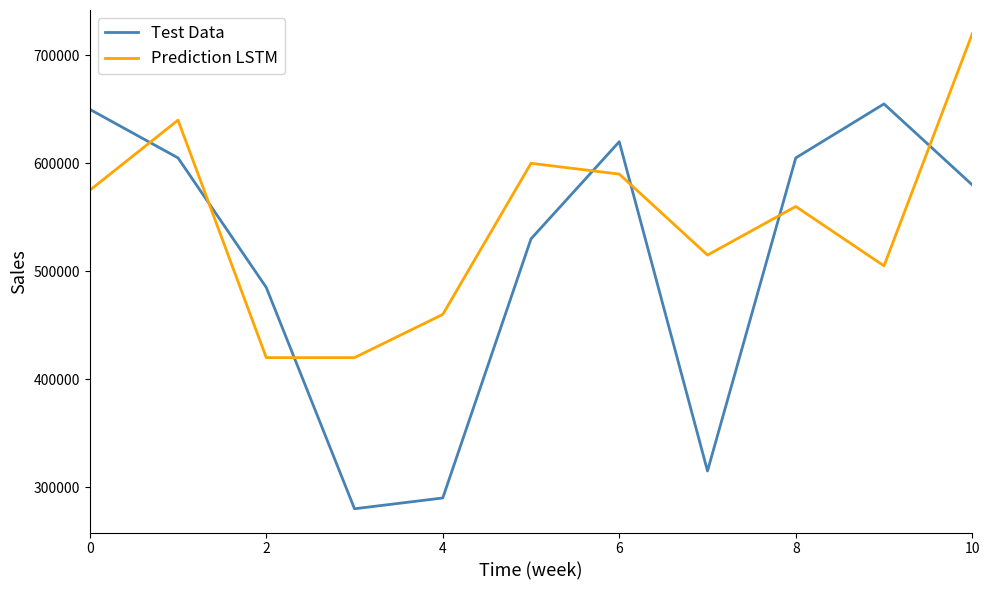

Which series has the largest total across all categories?

Prediction LSTM